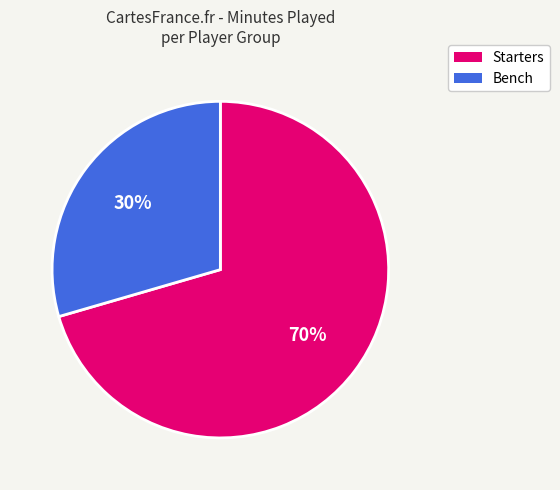

Is there a majority slice in this chart?

Yes